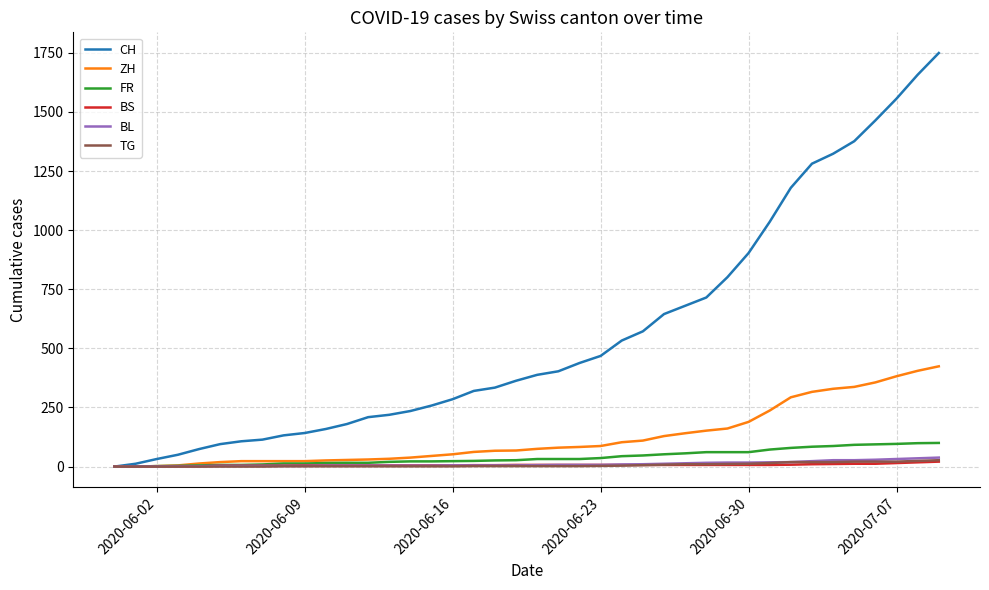

What are all the series names shown in the legend?

CH, ZH, FR, BS, BL, TG